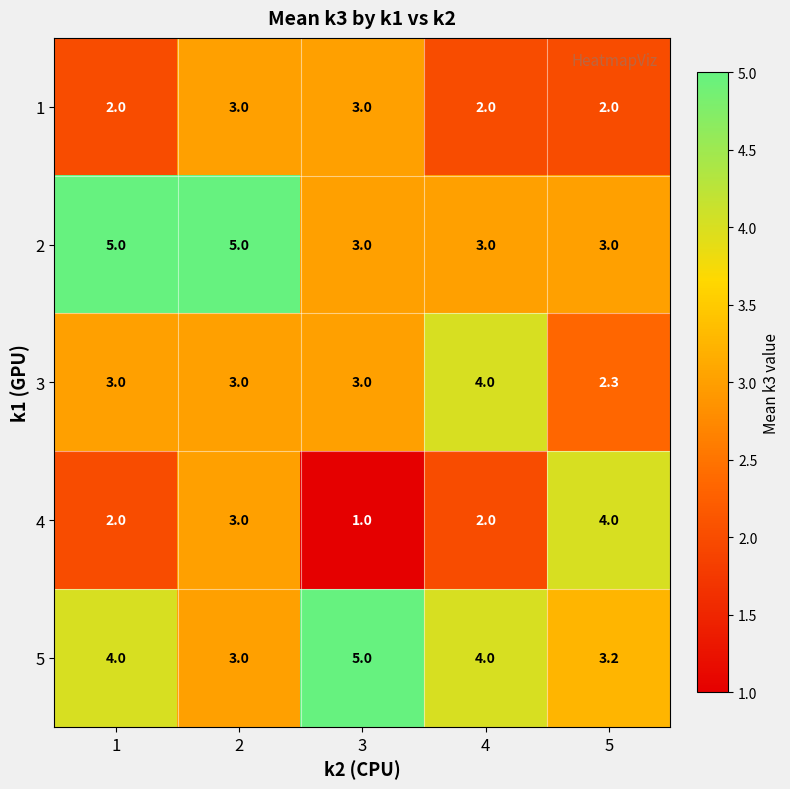

Count the 5 values in the range 3 to 4.

4